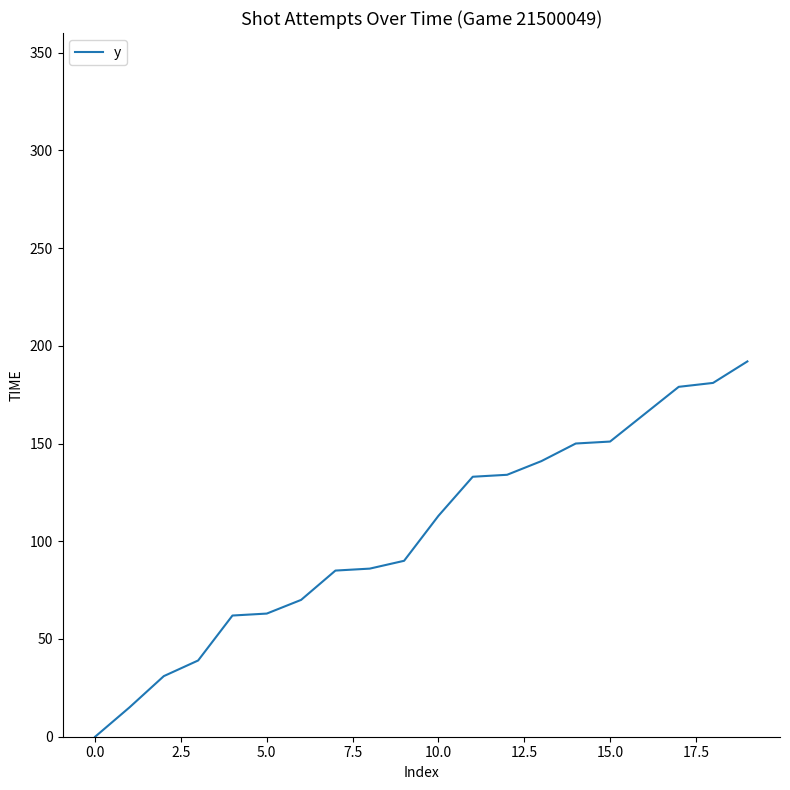

What is the maximum value shown in the chart?

192